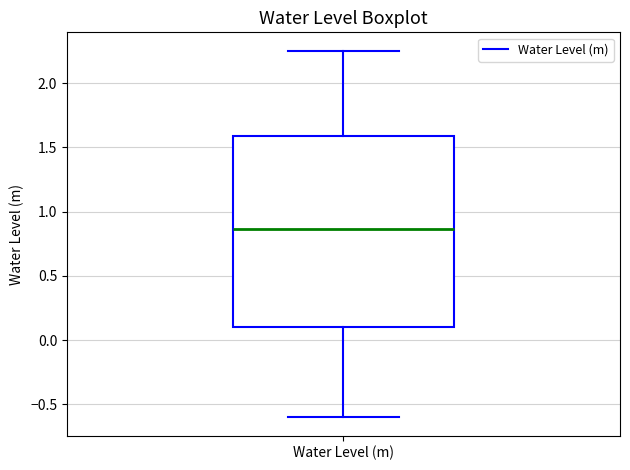

Where is the lower edge of the box for Water Level (m) on the y-axis? The values are not printed on the chart, so give them approximately, as read against the axis.

0.10